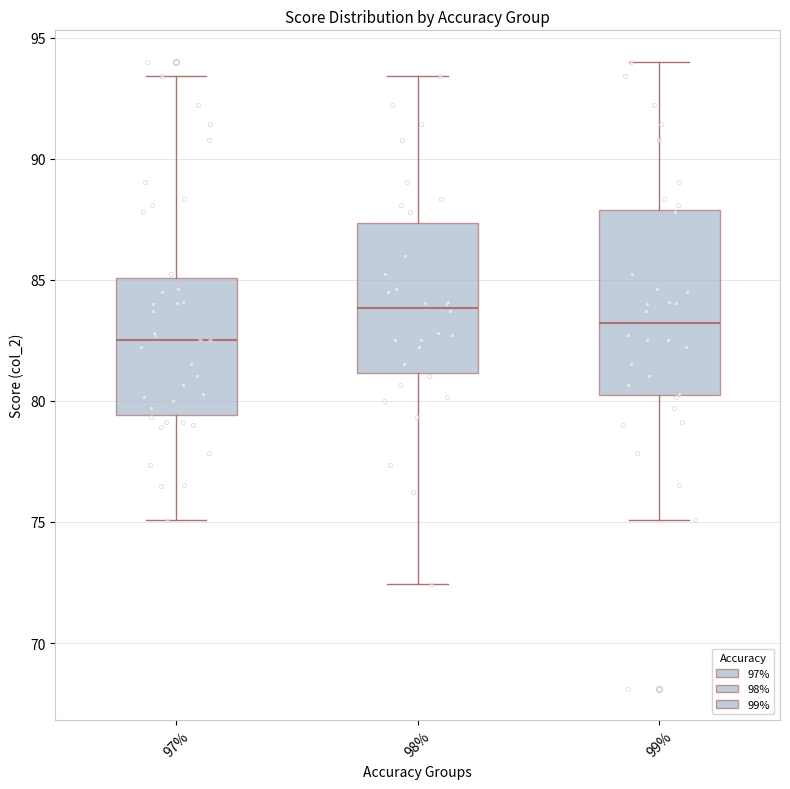

Which box has the lowest median line?

97%